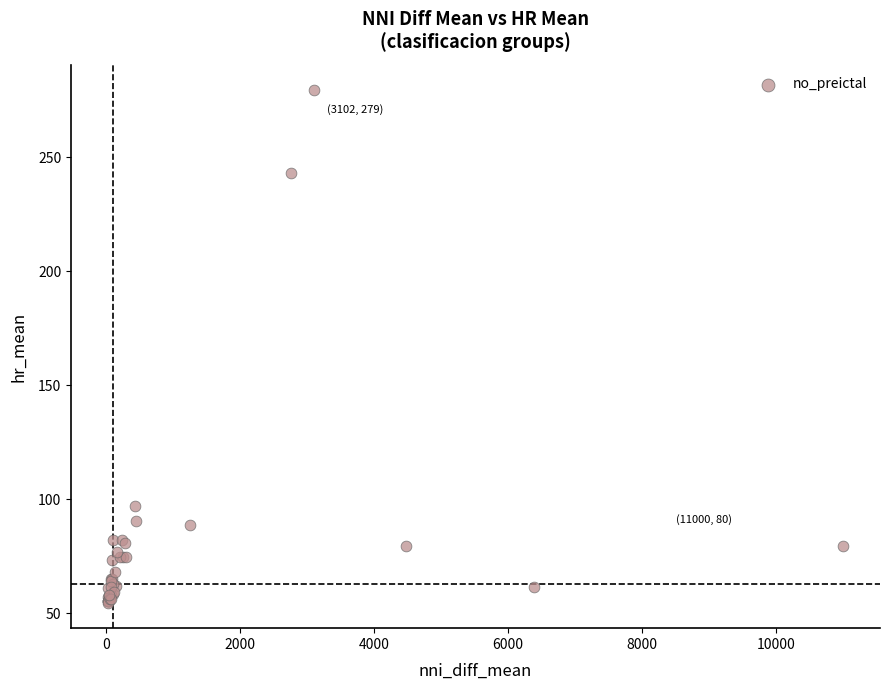

What Y value in the scatter plot is closest to 167?

97.2